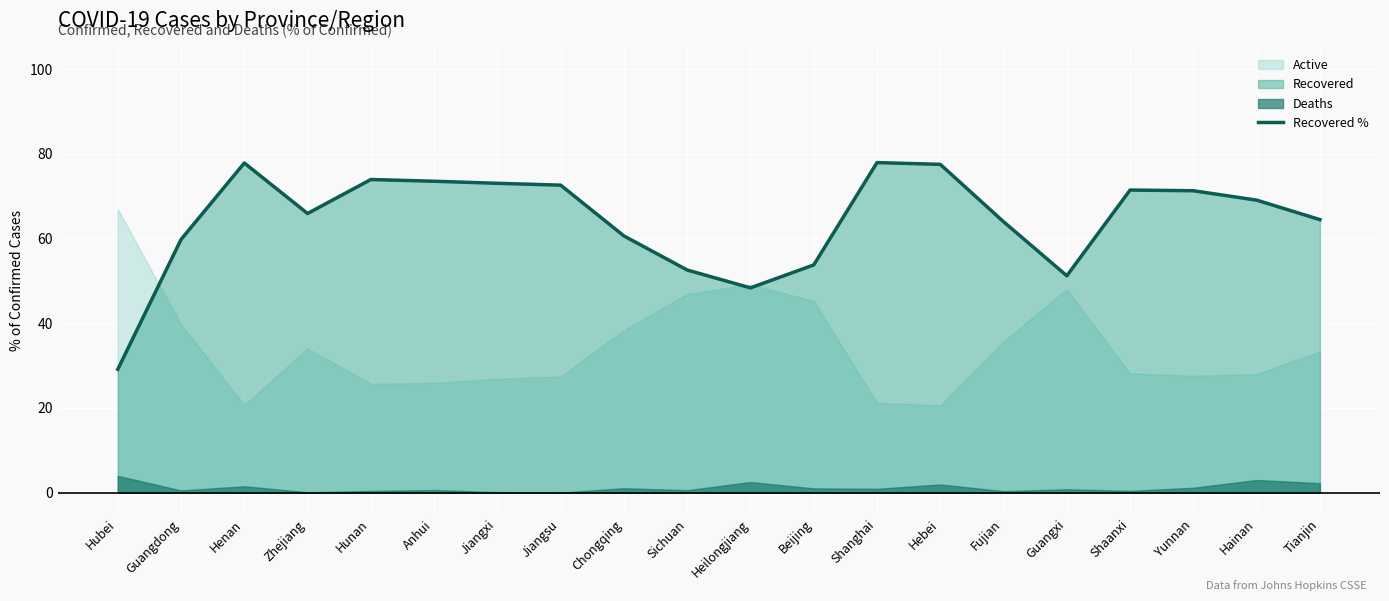

Where is the data nearest to the value 53?

Sichuan